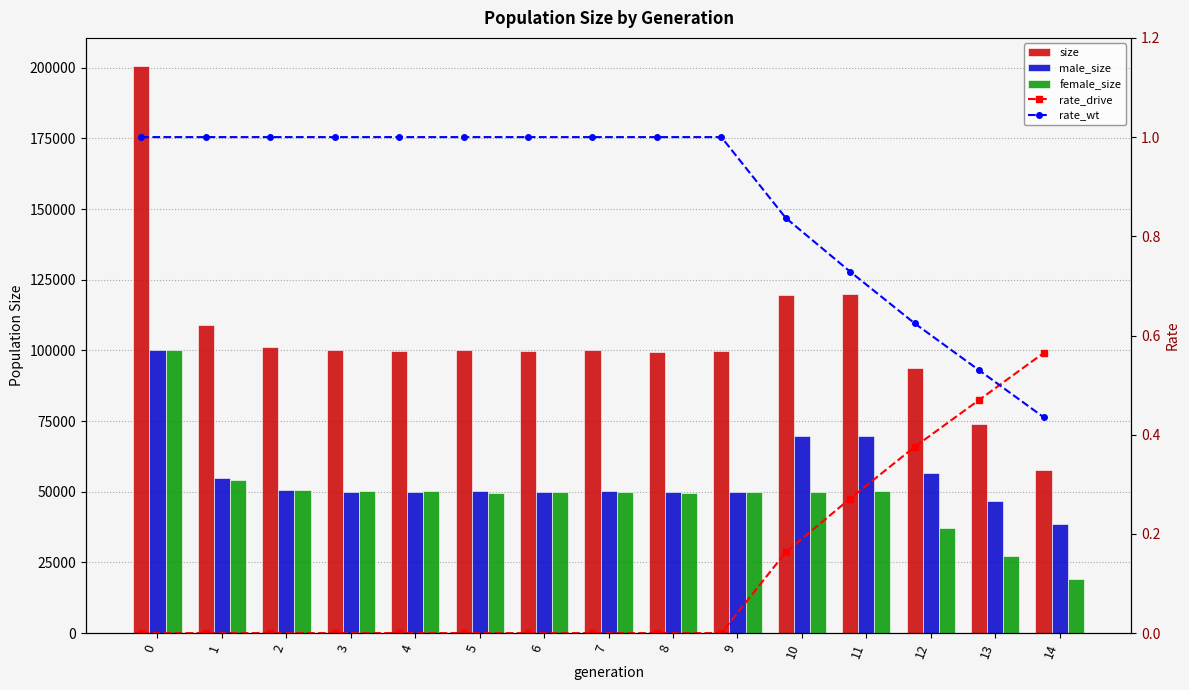

Reading left to right, list all the values displayed in this chart.

size: 200507.0	109011.0	101270.0	100175.0	99962.0	100107.0	99903.0	100020.0	99608.0	99814.0	119572.0	119938.0	93719.0	74033.0	57787.0
male_size: 100302.0	54784.0	50666.0	50062.0	49816.0	50400.0	49910.0	50176.0	49982.0	50011.0	69551.0	69654.0	56688.0	46816.0	38619.0
female_size: 100205.0	54227.0	50604.0	50113.0	50146.0	49707.0	49993.0	49844.0	49626.0	49803.0	50021.0	50284.0	37031.0	27217.0	19168.0
rate_drive: 0.0	0.0	0.0	0.0	0.0	0.0	0.0	0.0	0.0	0.0	0.2	0.3	0.4	0.5	0.6
rate_wt: 1.0	1.0	1.0	1.0	1.0	1.0	1.0	1.0	1.0	1.0	0.8	0.7	0.6	0.5	0.4